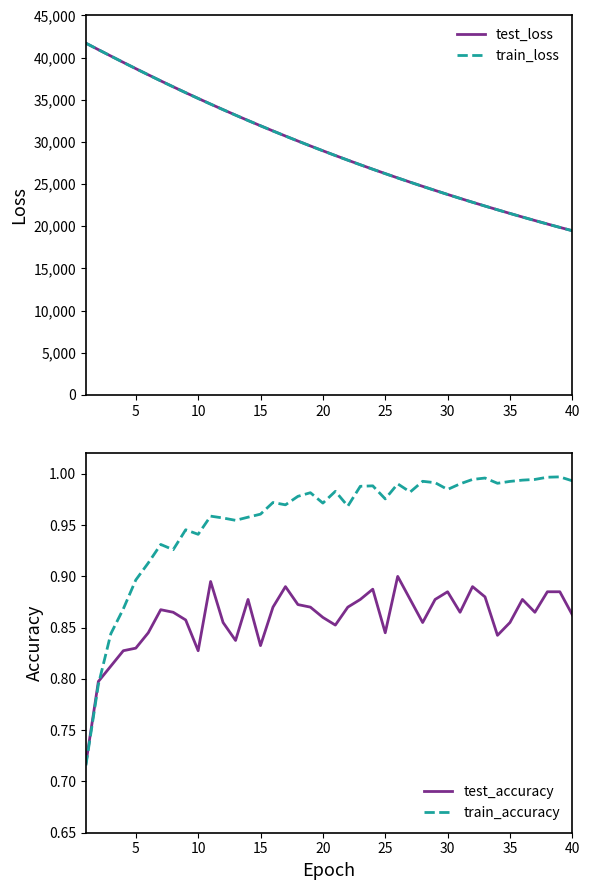

How many series are shown in this chart?

4